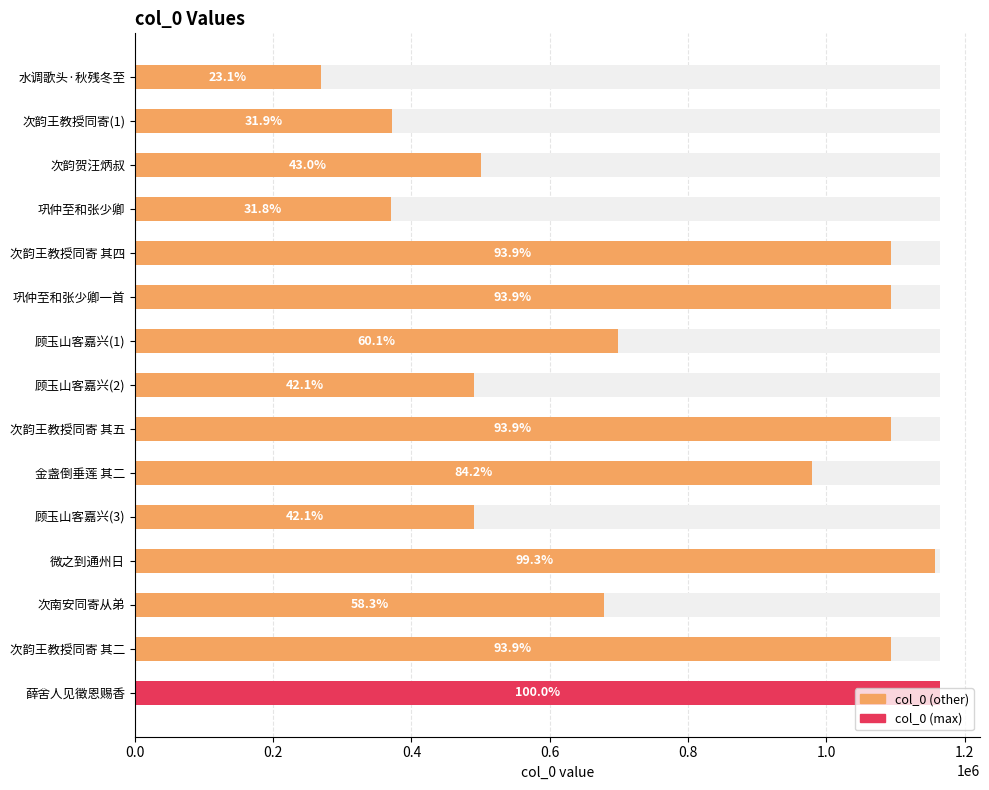

The chart shows a value of 280170 at 次韵贺汪炳叔. True or false?

False